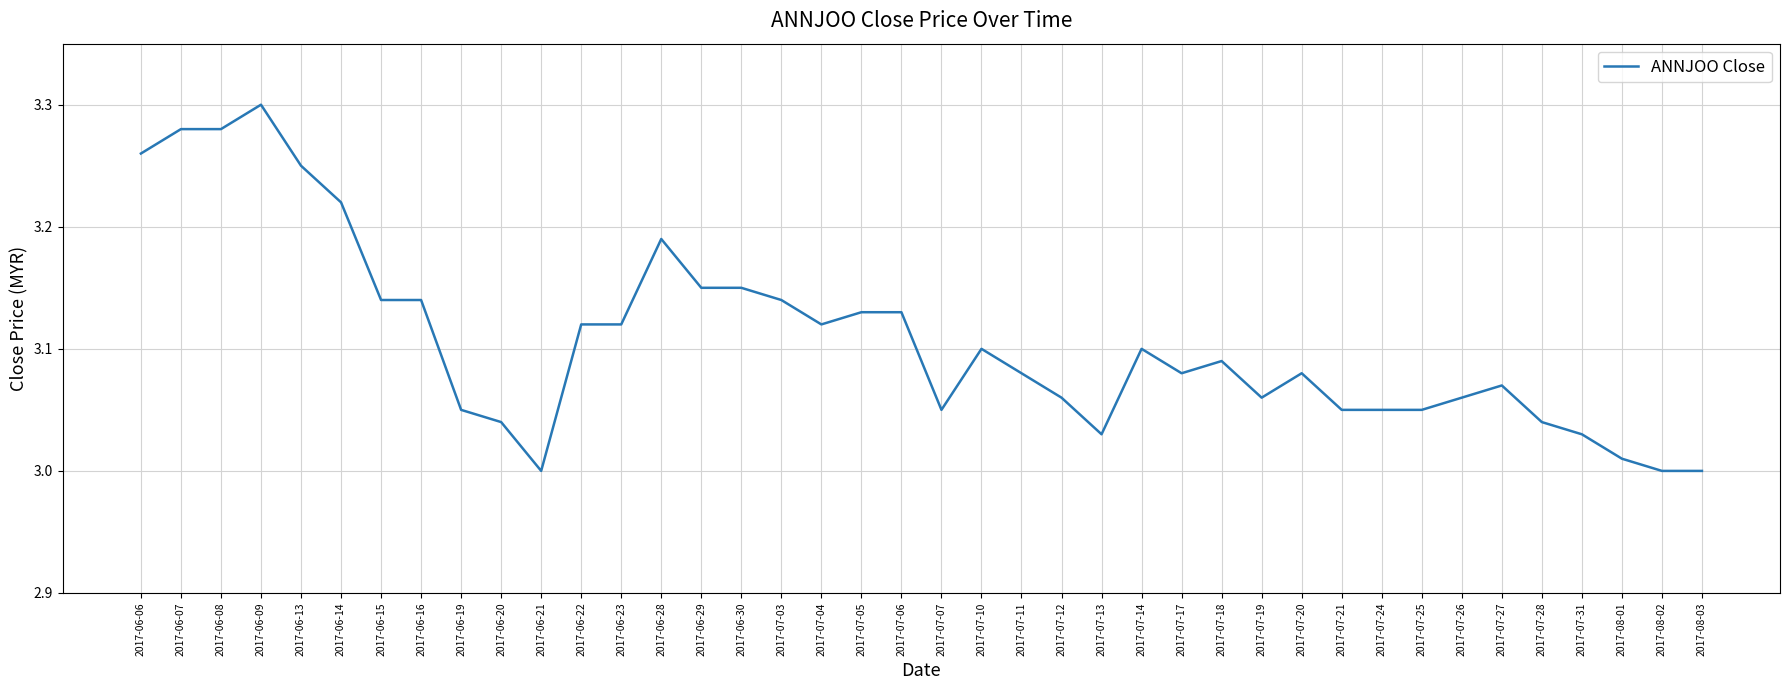

Which label corresponds to the largest value in the chart?

2017-06-09